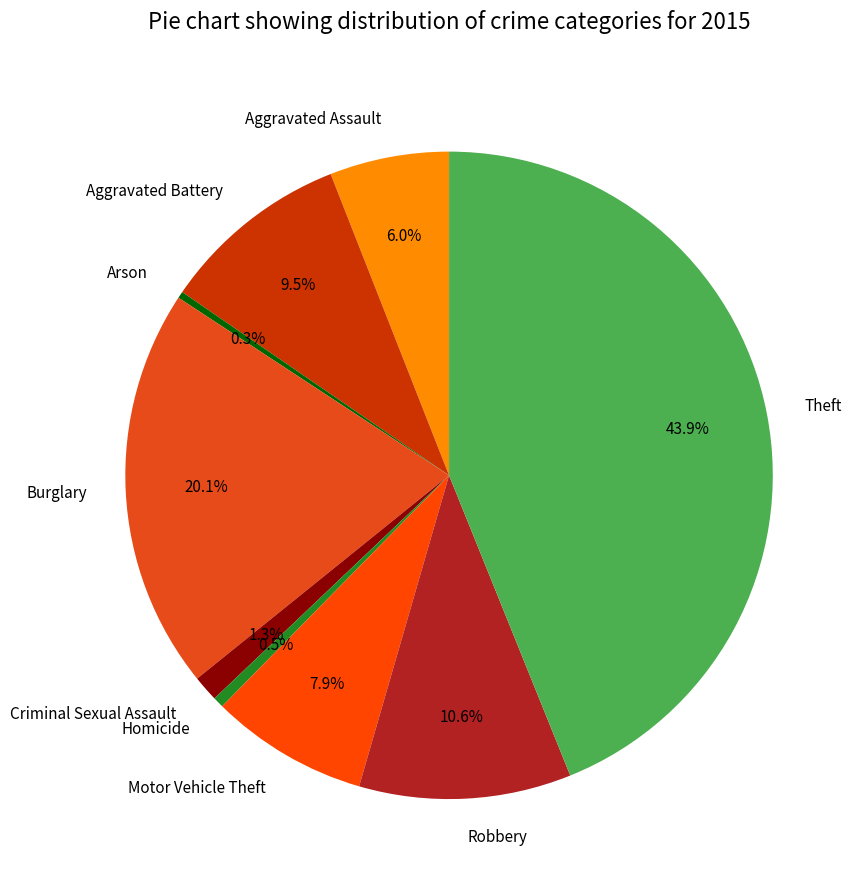

Is there any slice that represents more than half of the pie?

No